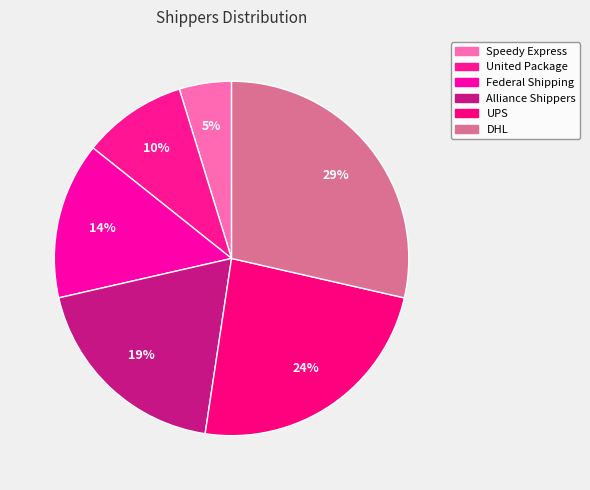

Which slice is the largest?

DHL